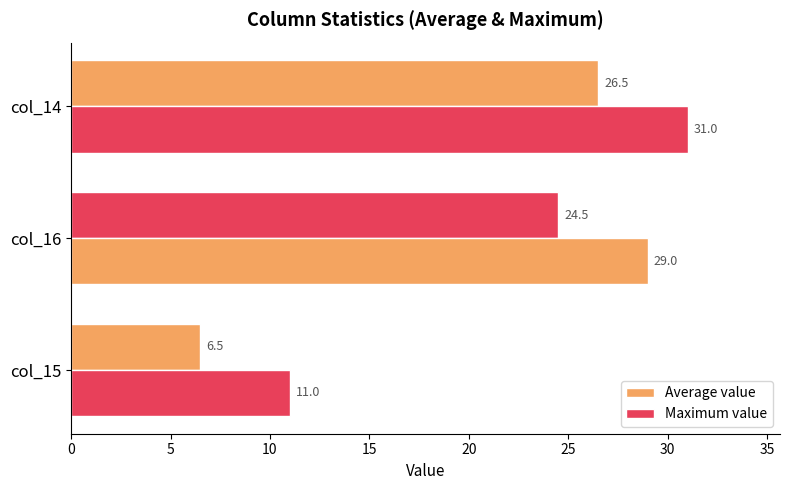

Rank the series by their maximum value, from lowest to highest.

Average value, Maximum value